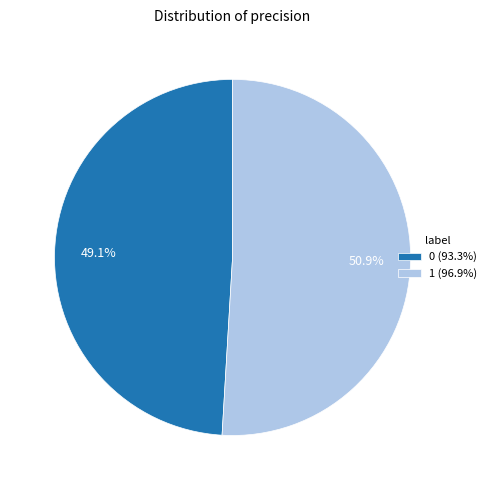

To the nearest percent, what is the difference between the 0 and 1 slice percentages?

2%